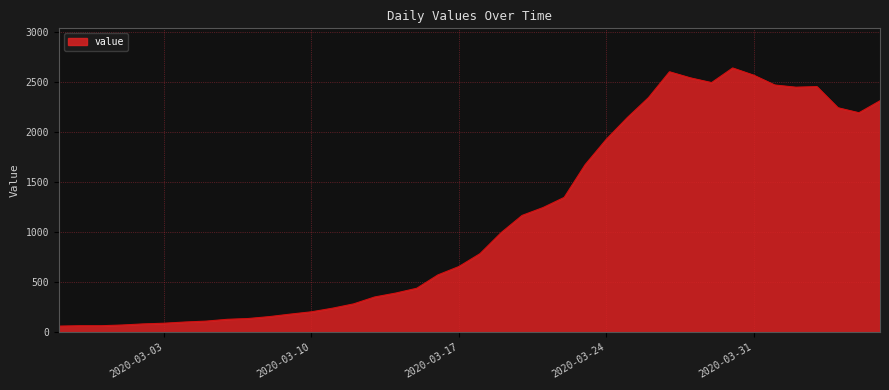

What is the greatest value displayed?

2638